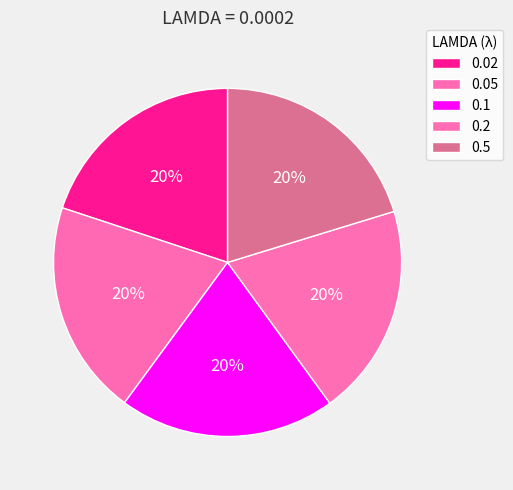

How many segments does this pie chart have?

5